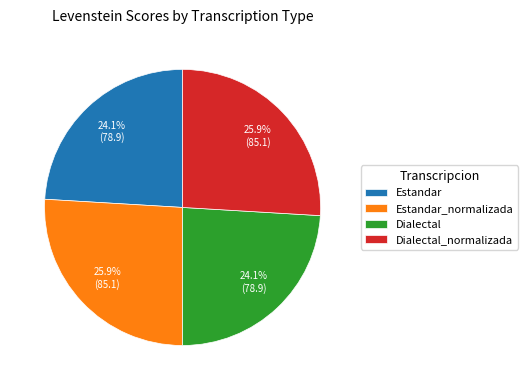

What portion of the pie excludes Dialectal_normalizada?

74.1%